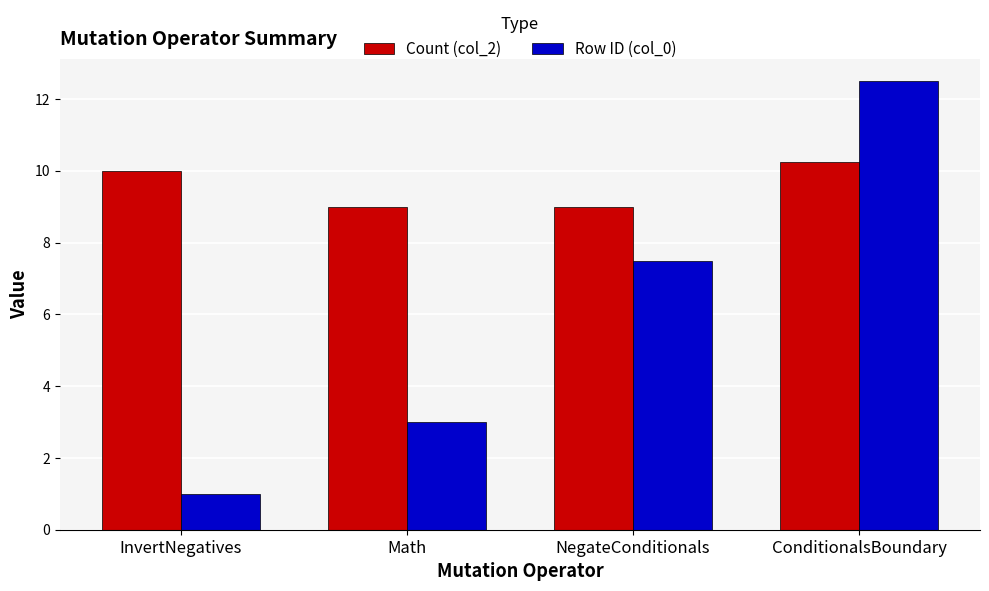

Which series has the largest total across all categories?

Count (col_2)